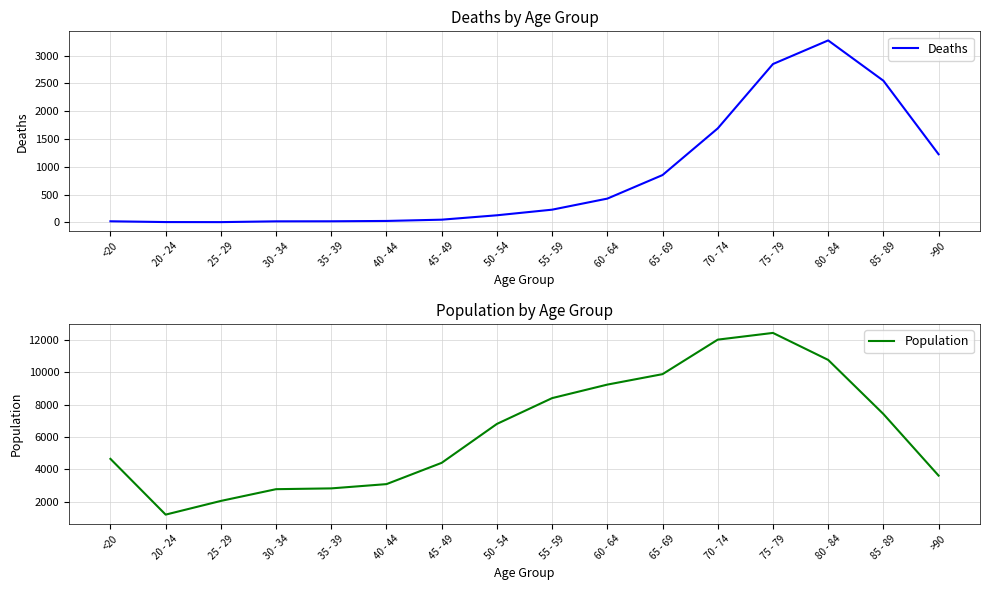

How many distinct data groups are displayed?

2